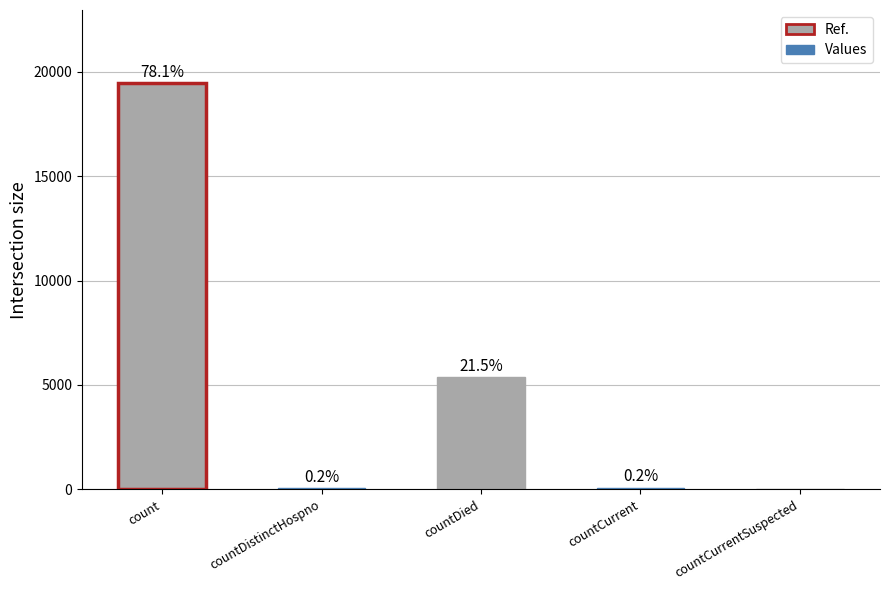

Are the bars horizontal?

No